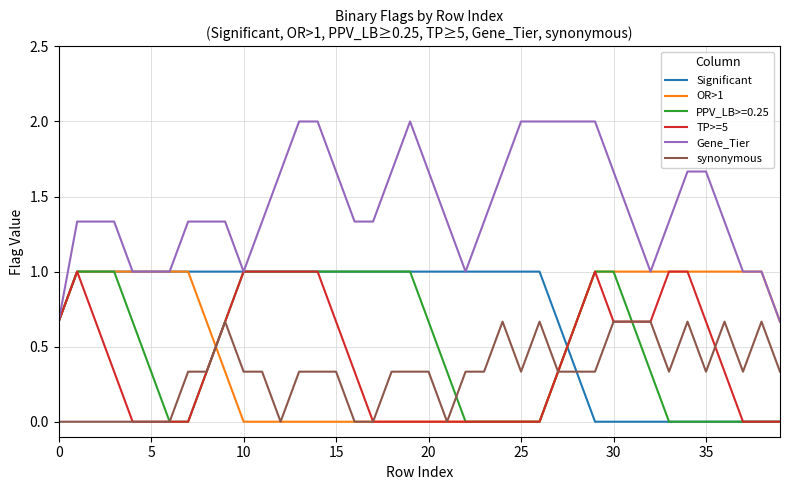

Which series has the largest total across all categories?

Gene_Tier